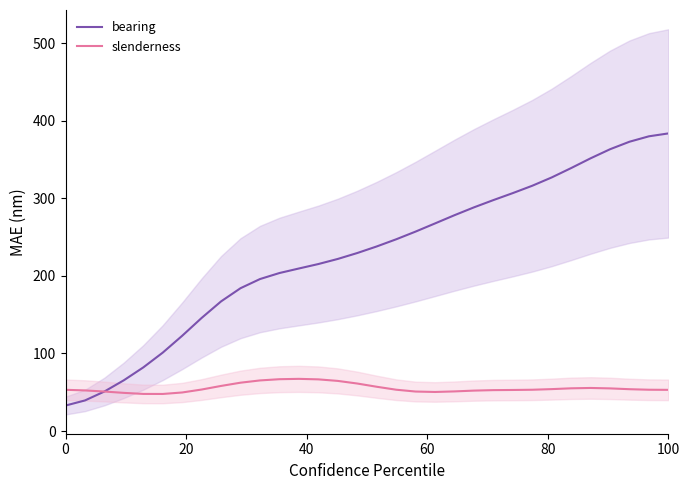

What is the minimum value for slenderness?

47.7